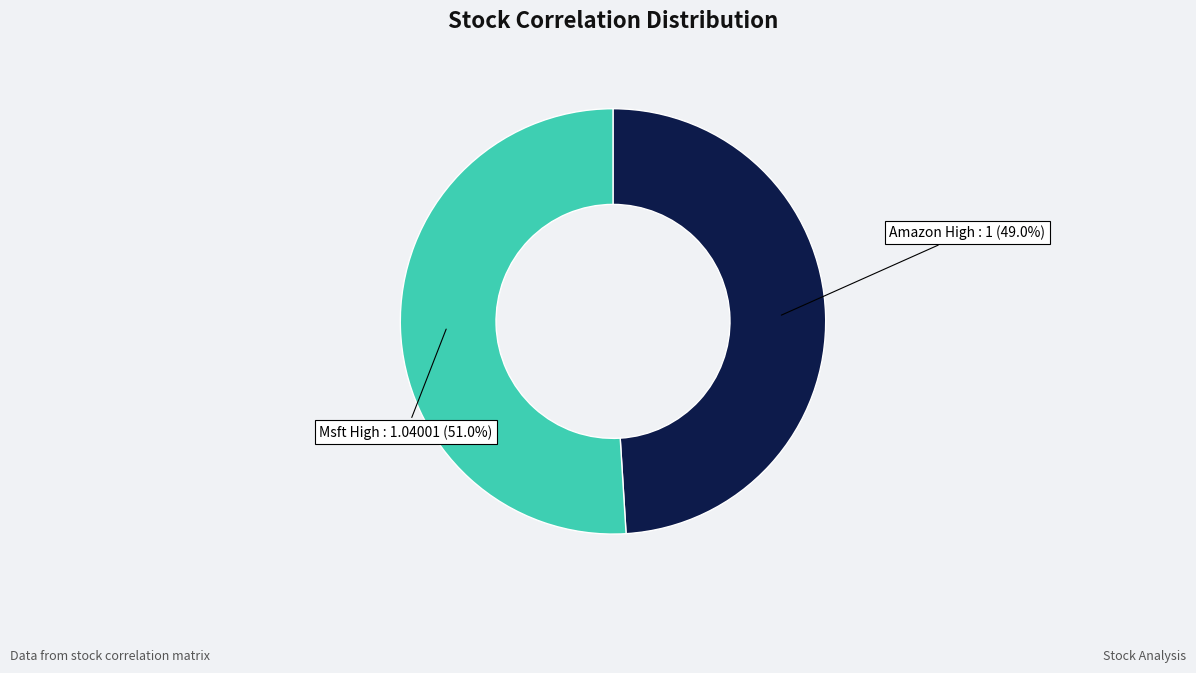

Rank the categories by value from highest to lowest.

Msft High, Amazon High